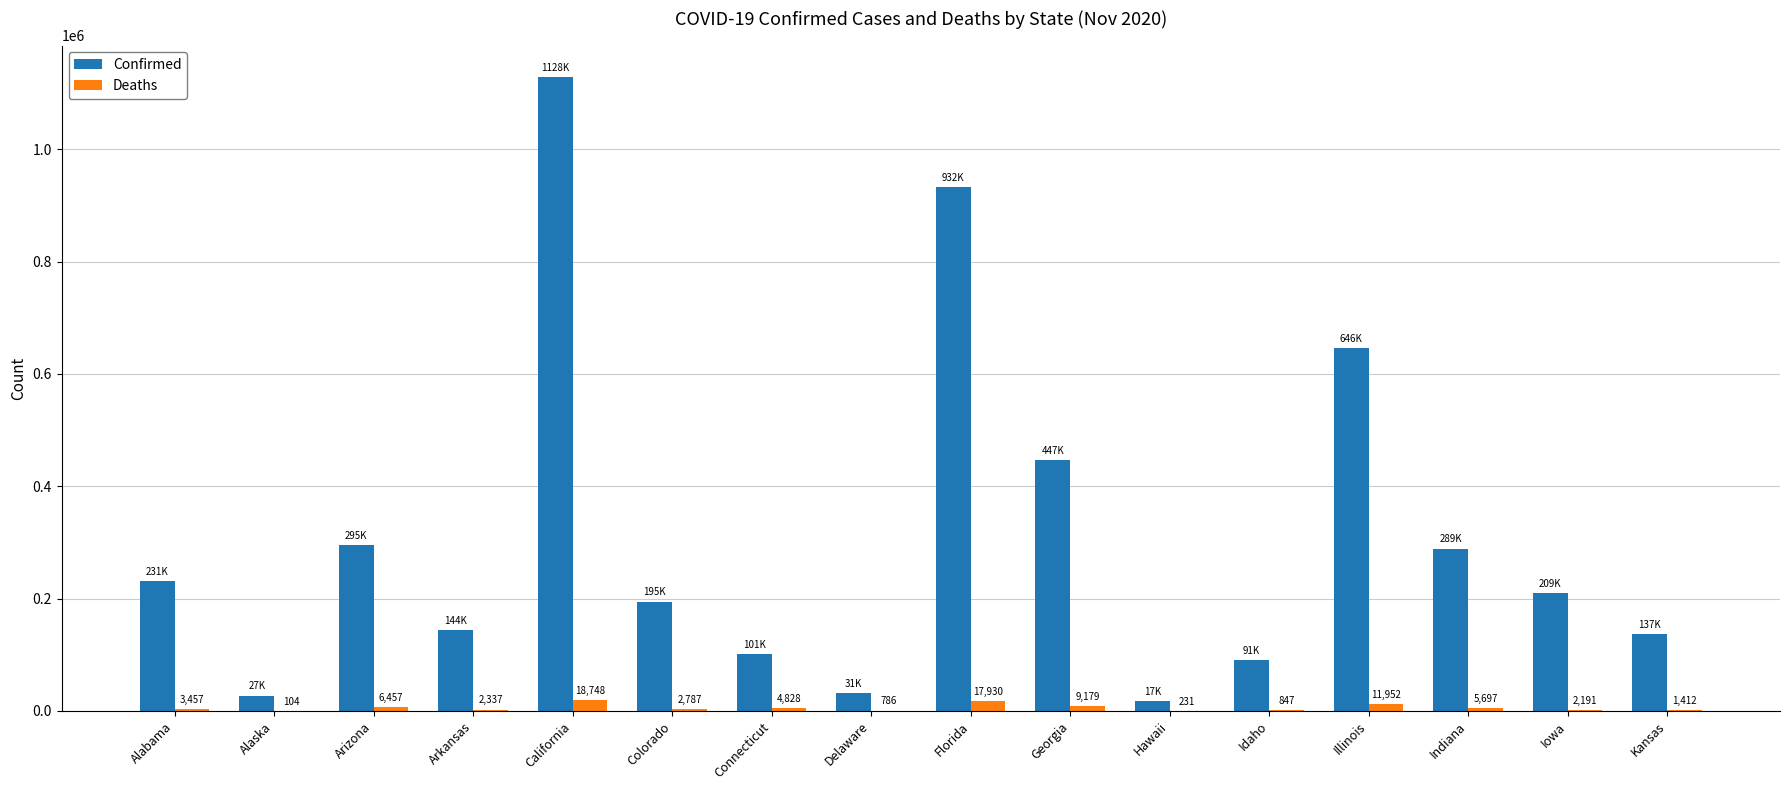

What are all the series names shown in the legend?

Confirmed, Deaths